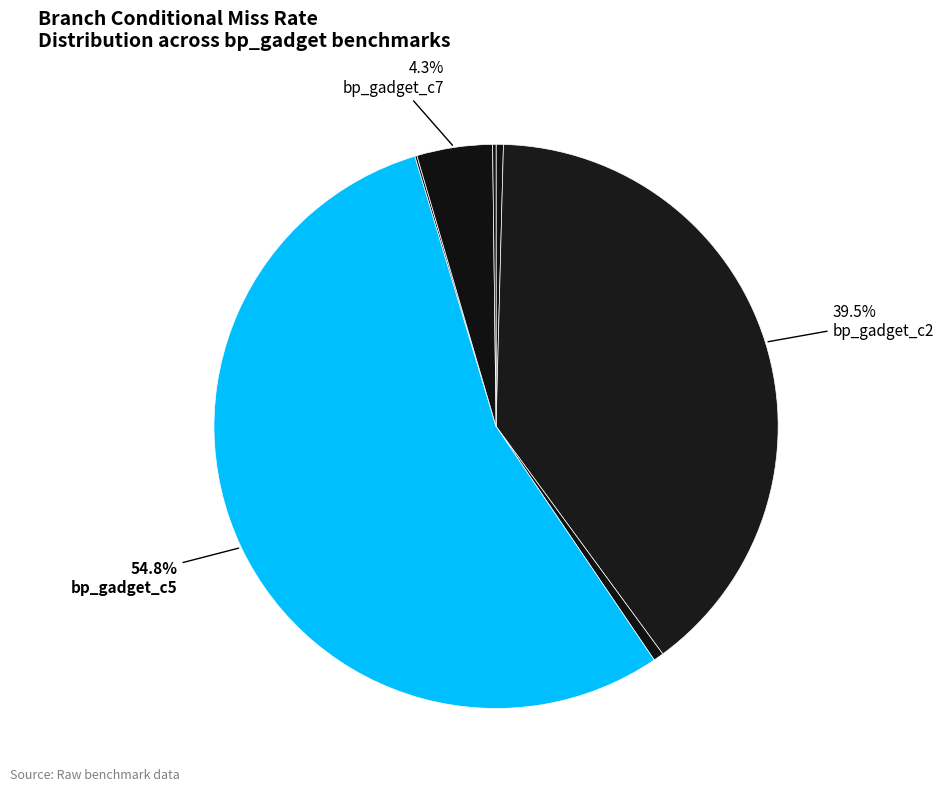

Is there a majority slice in this chart?

Yes